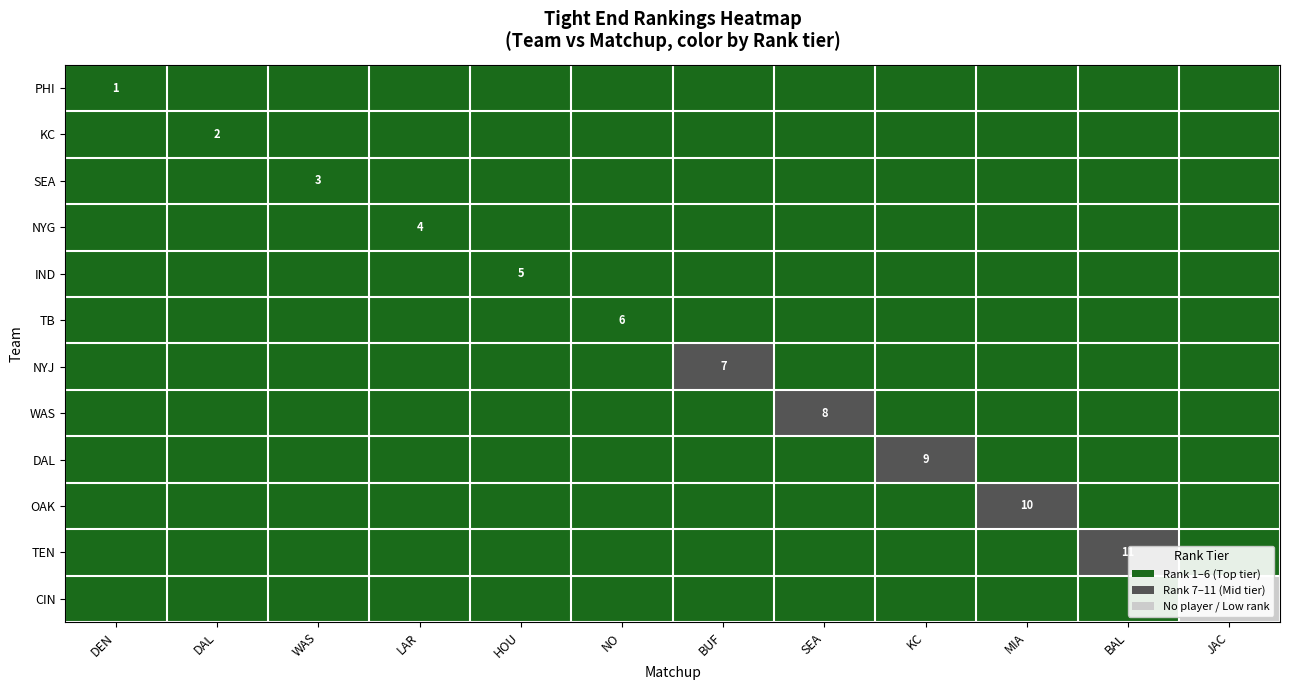

True or false: NYG has a value of 4.0 at LAR.

True